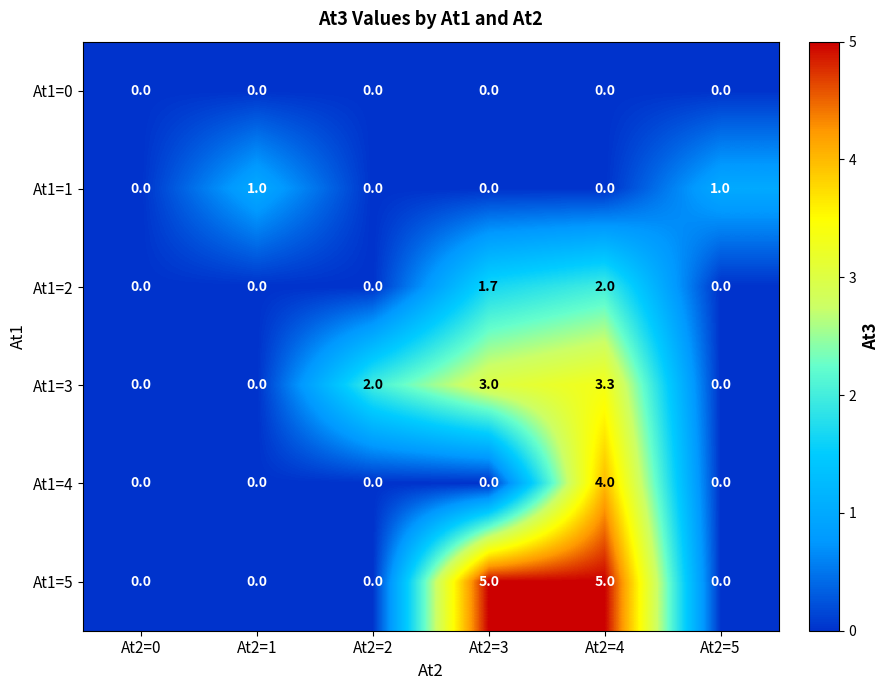

Which series has the largest total across all categories?

At1=5